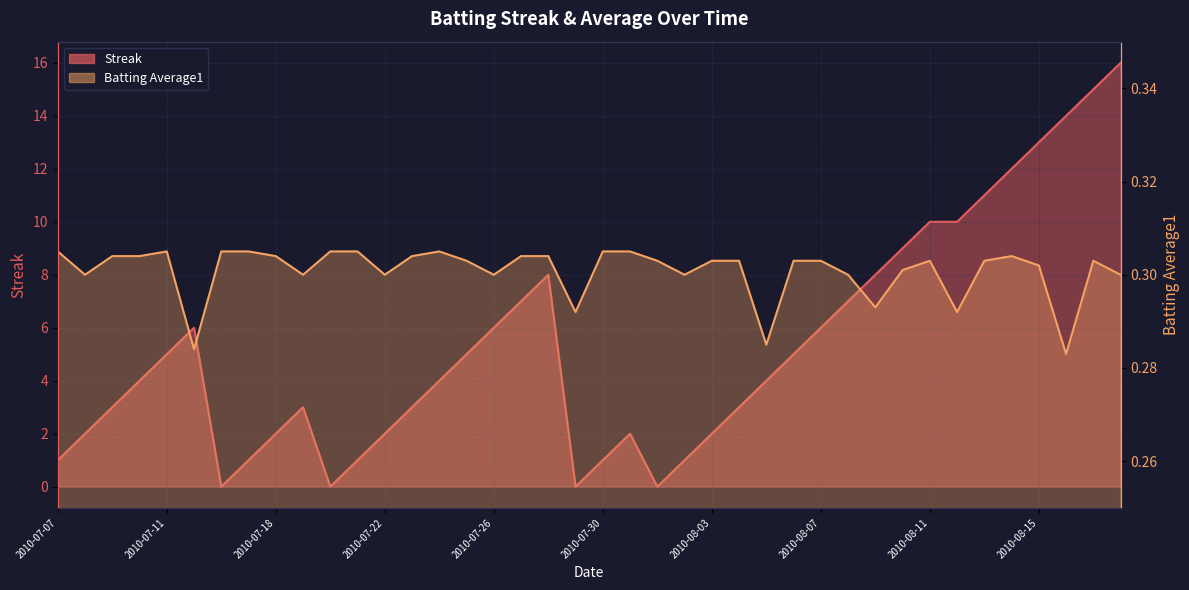

What is the label of the 35th point from the right?

2010-07-15